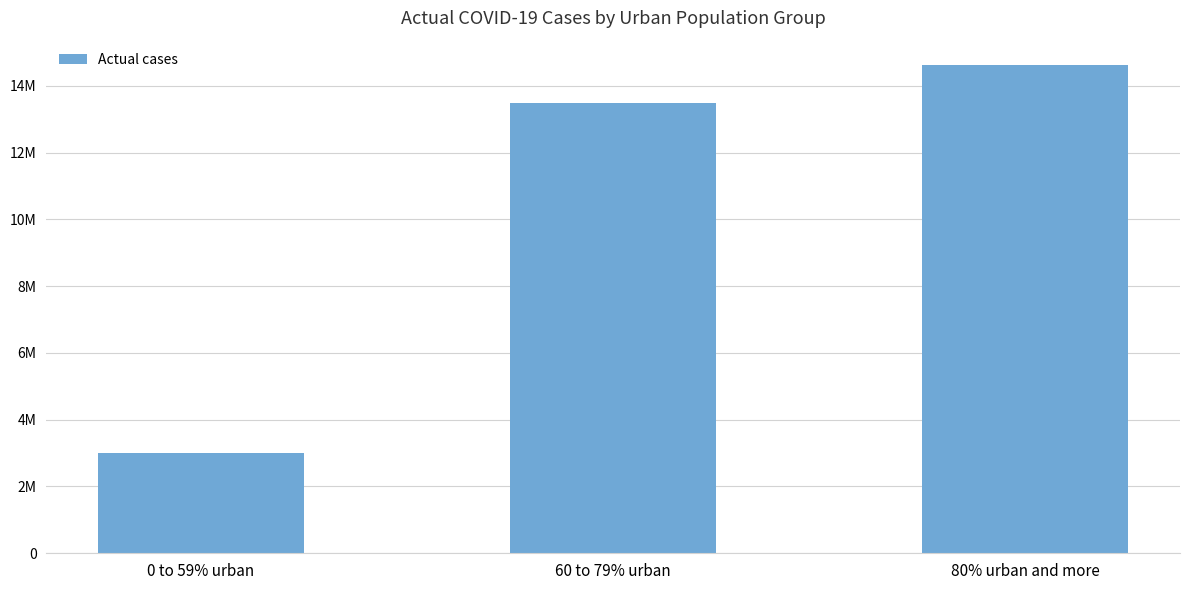

List the labels in order of value, largest first.

80% urban and more, 60 to 79% urban, 0 to 59% urban